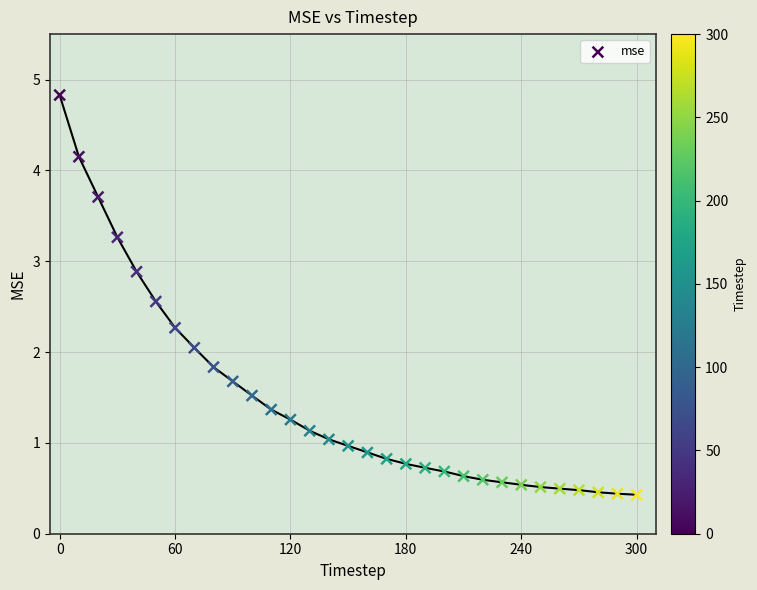

What is the range of Y values (max minus min)?

4.4